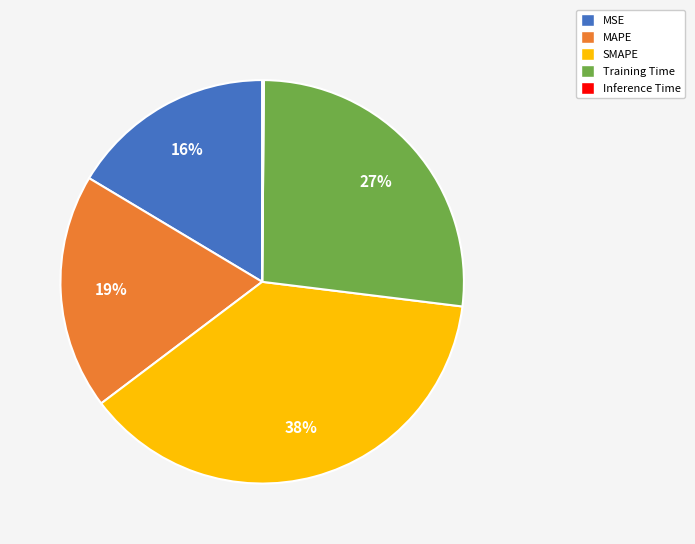

The MSE slice represents 16% of the pie. True or false?

True